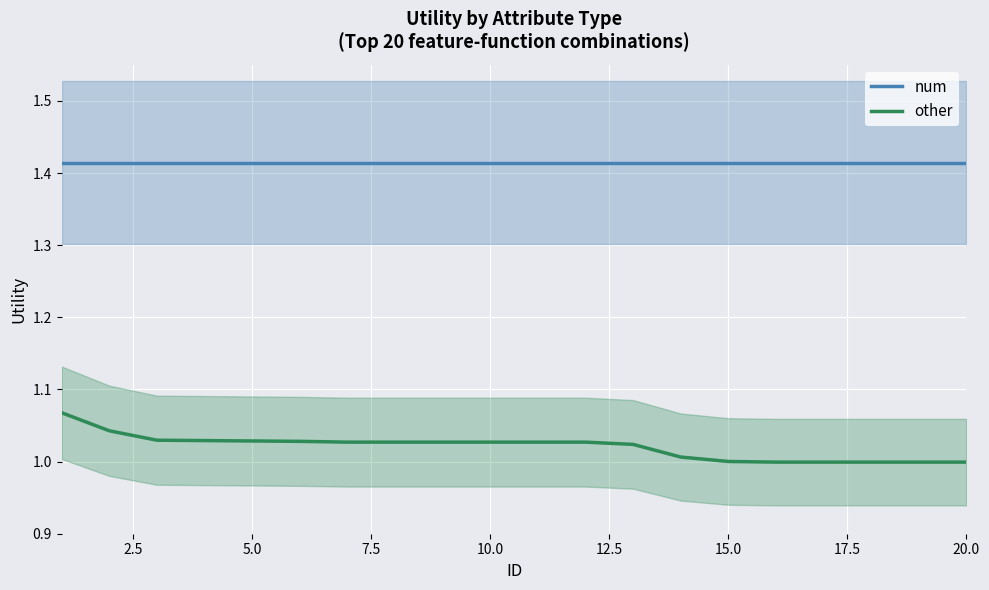

True or false: num and other intersect in this chart.

False